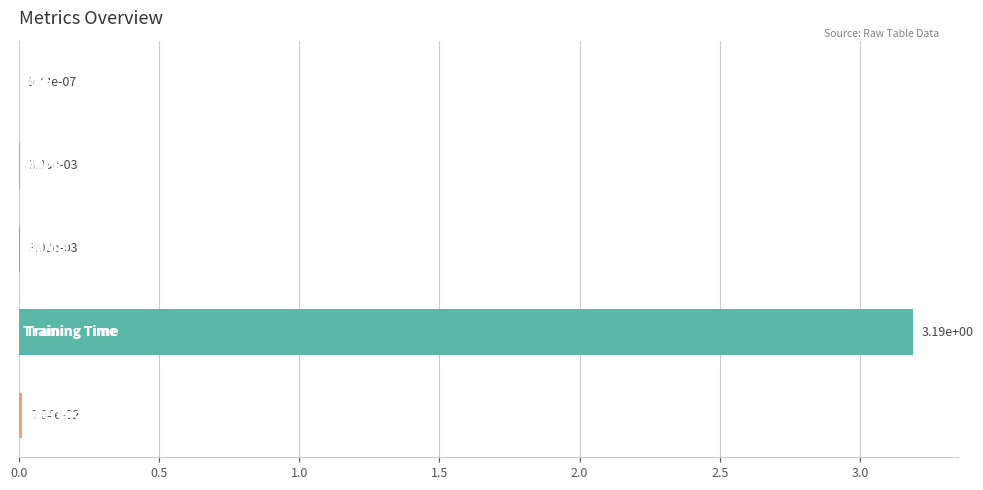

What is the maximum value shown in the chart?

3.2